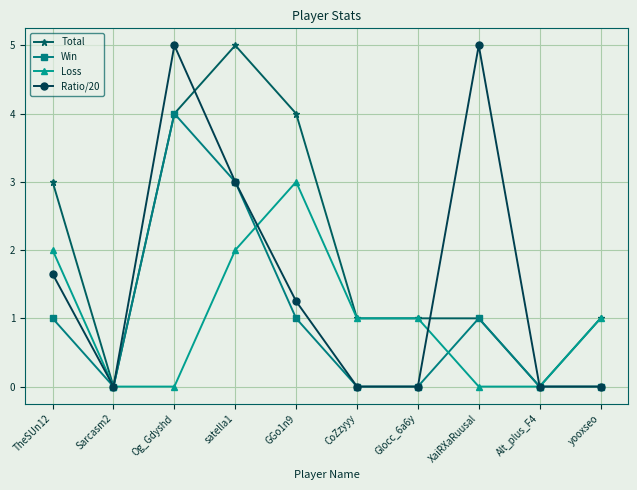

What is the label of the 3rd point from the left?

Og_Gdyshd